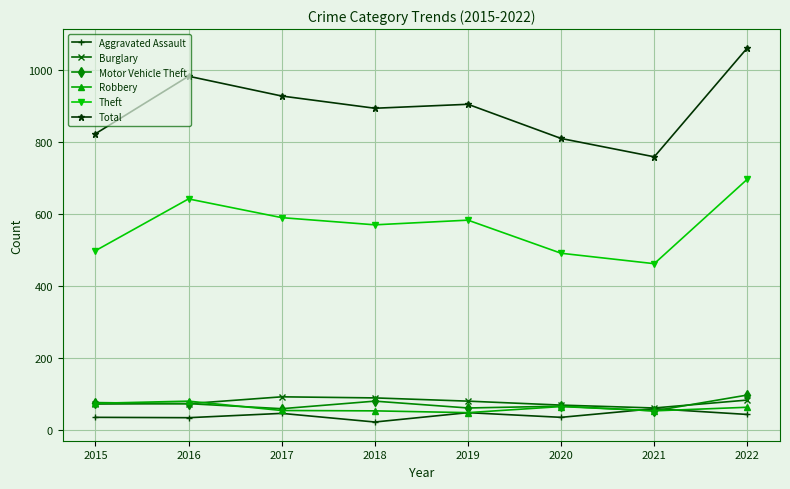

What is the average value of the Theft series?

568